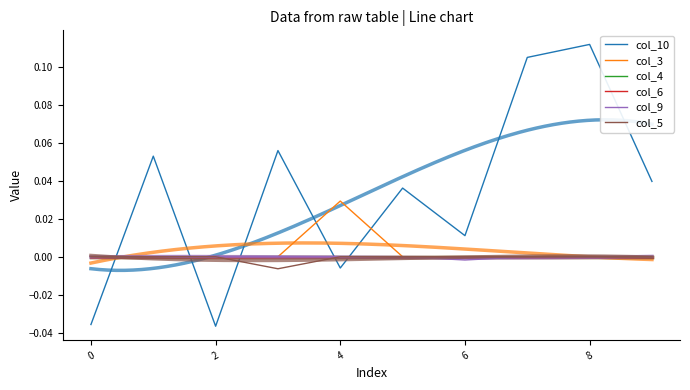

How many data points does each series have?

10